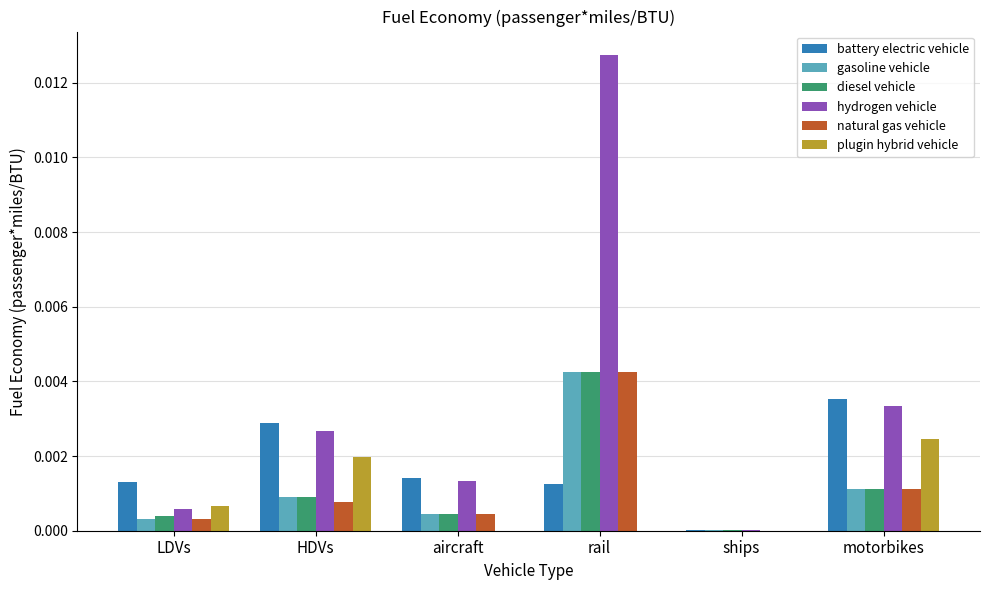

Between aircraft and rail, which series saw the biggest shift?

hydrogen vehicle